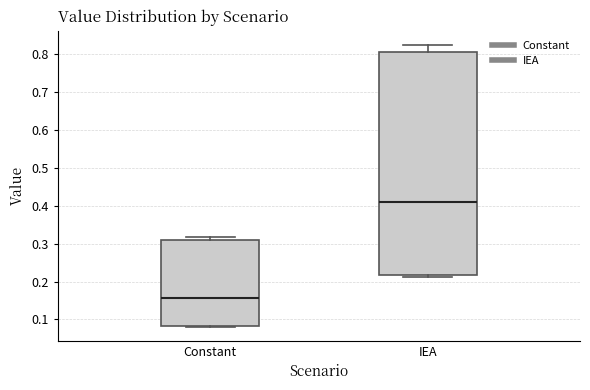

Where is the lower edge of the box for Constant on the y-axis? The values are not printed on the chart, so give them approximately, as read against the axis.

0.08